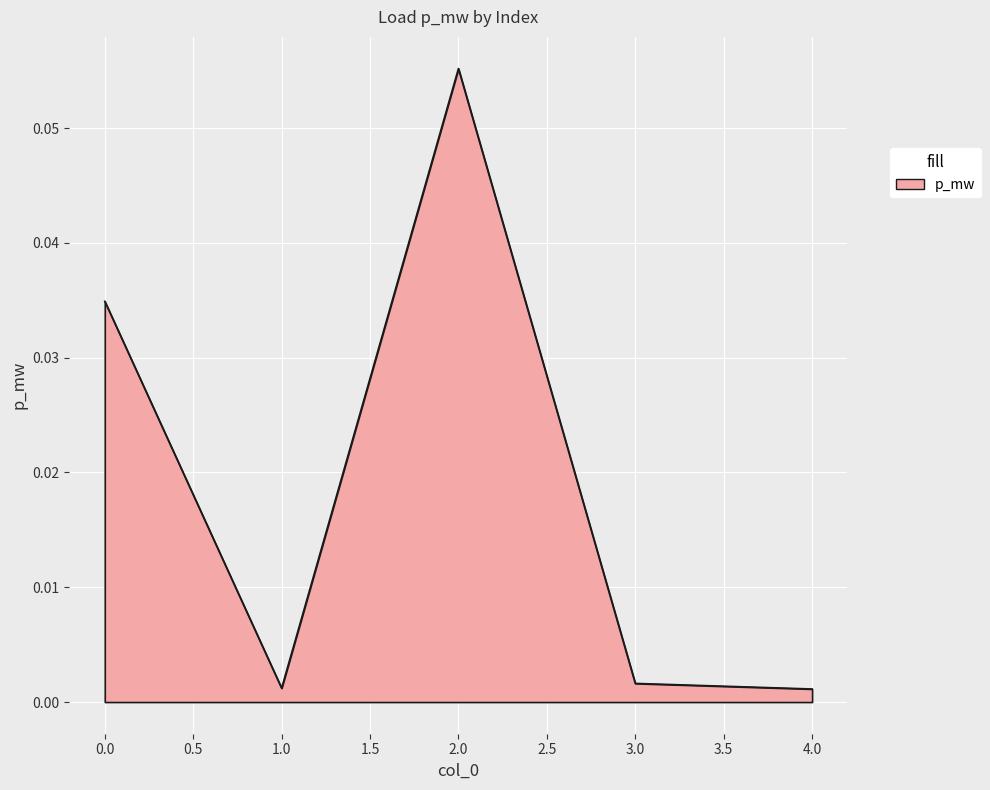

What position from the right is 3.0?

2